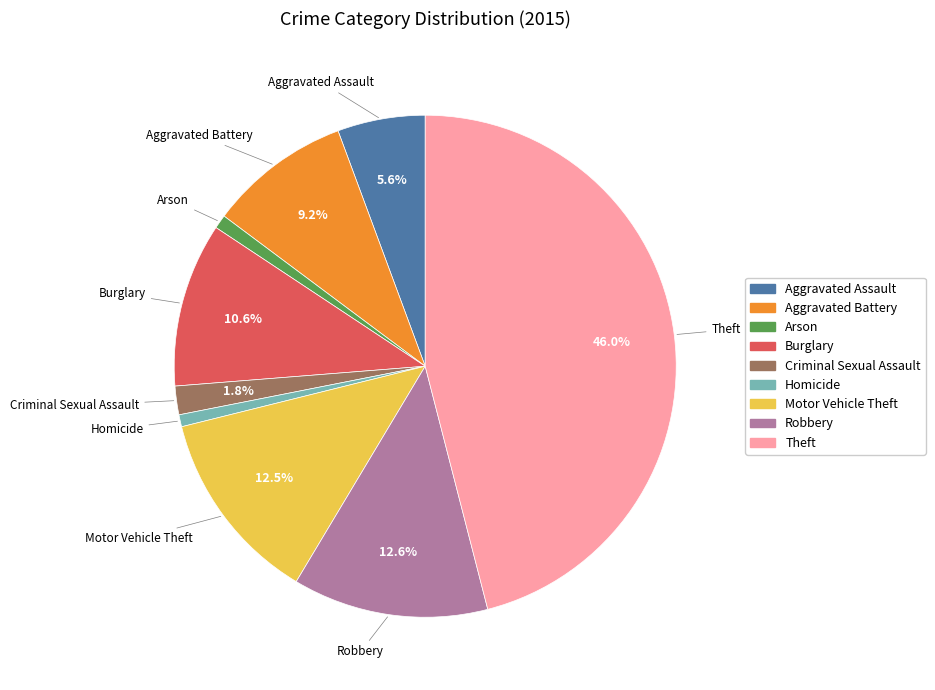

True or false: Theft accounts for 52% of the total.

False